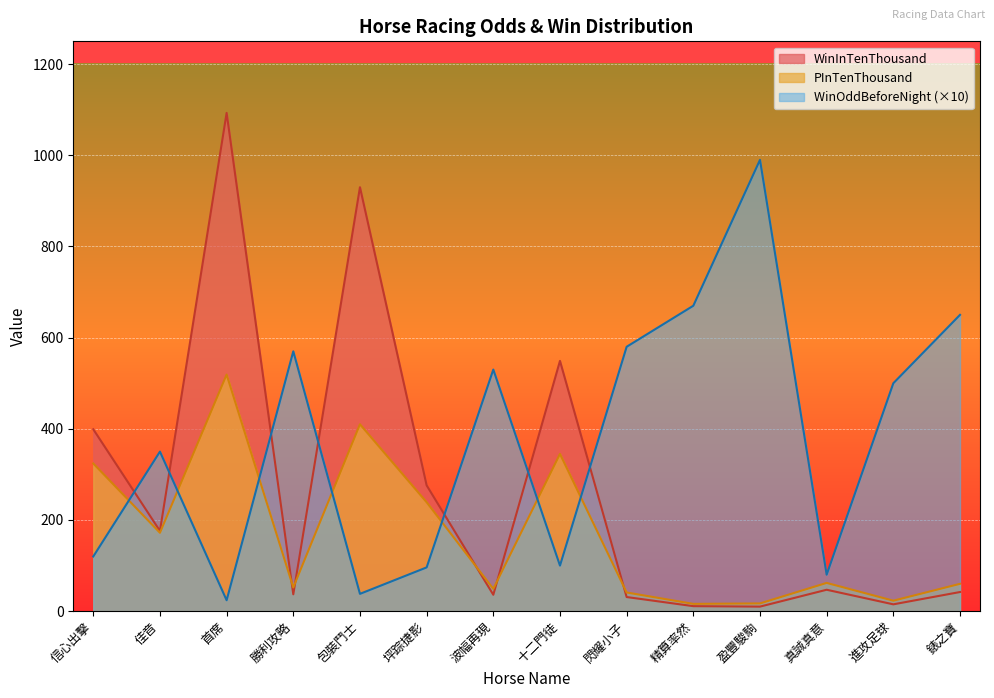

Count the number of categories in the chart.

14